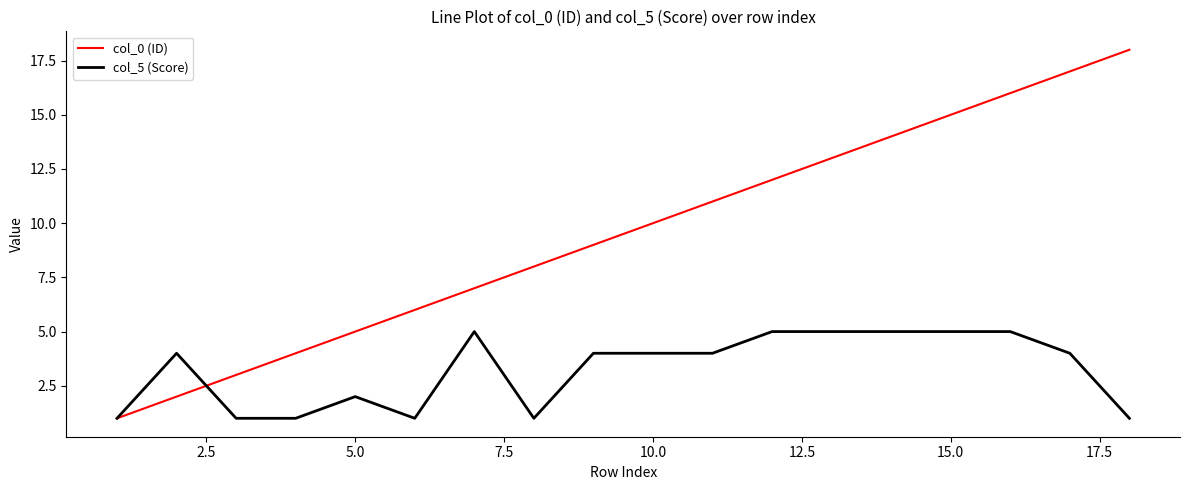

Rank the series by their maximum value, from lowest to highest.

col_5 (Score), col_0 (ID)